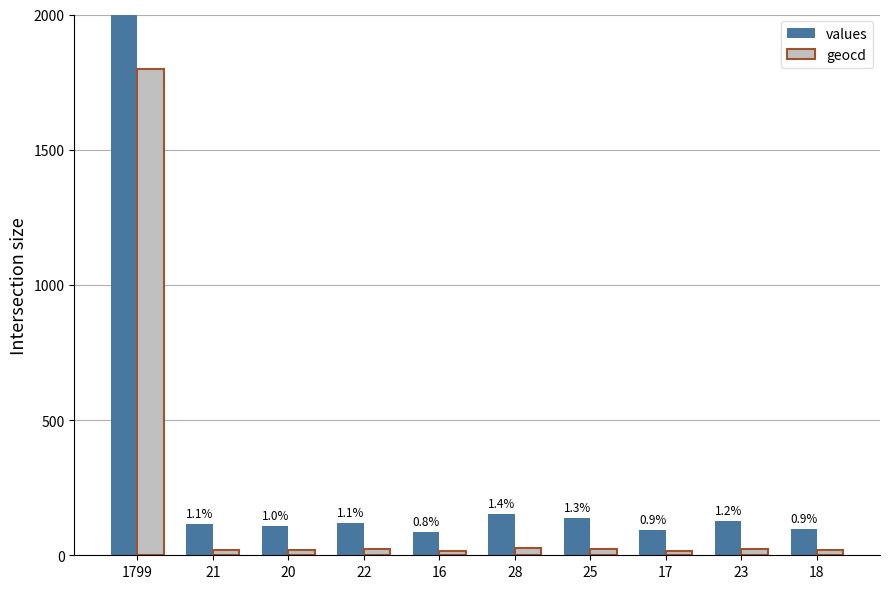

Is the value of geocd at 23 greater than the value of values at 18?

No